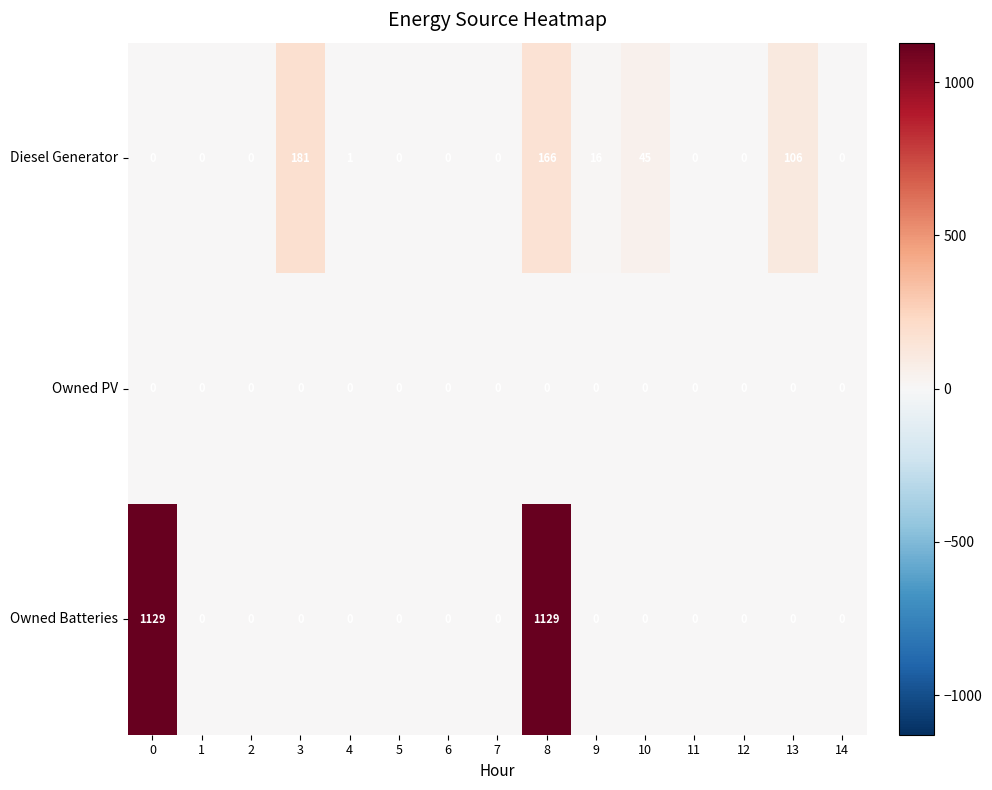

What is the difference between the maximum and minimum values in the Owned Batteries series?

1129